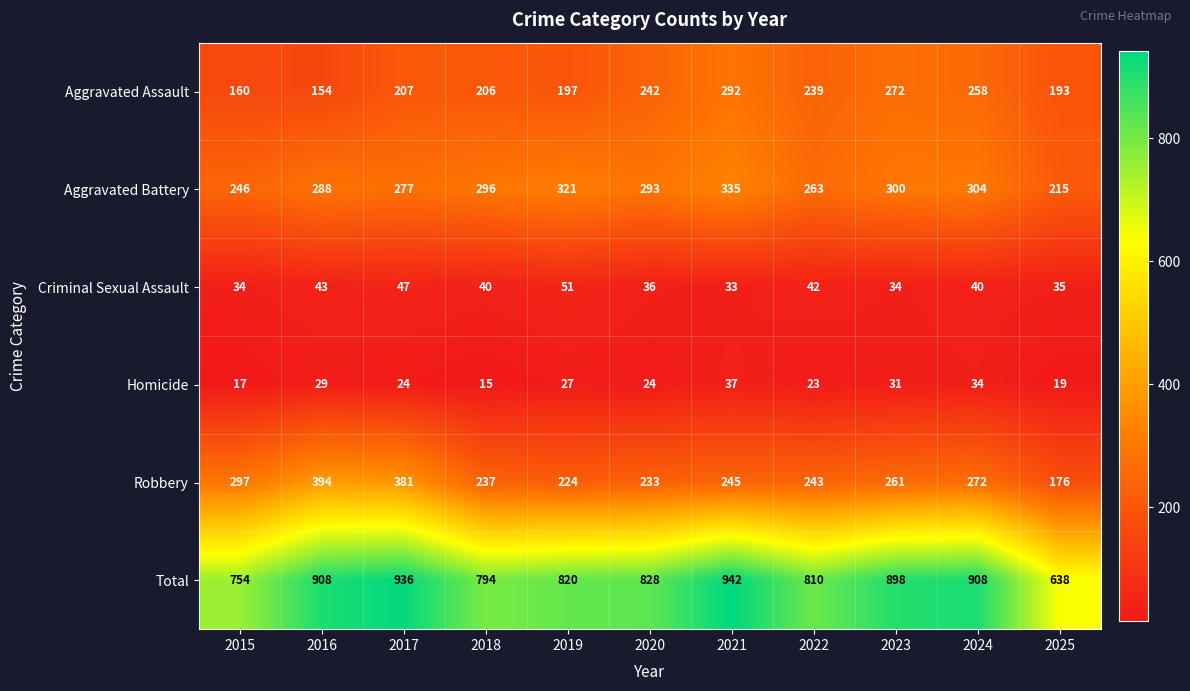

The value of Aggravated Battery at 2019 is 321. True or false?

True